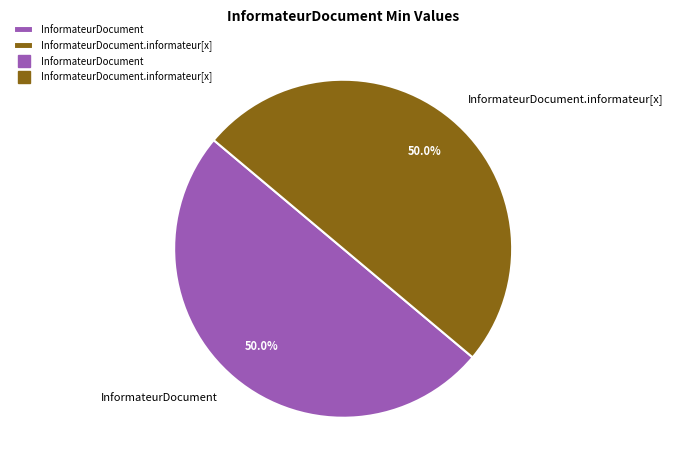

To the nearest percent, what is the difference between the InformateurDocument.informateur[x] and InformateurDocument slice percentages?

0%